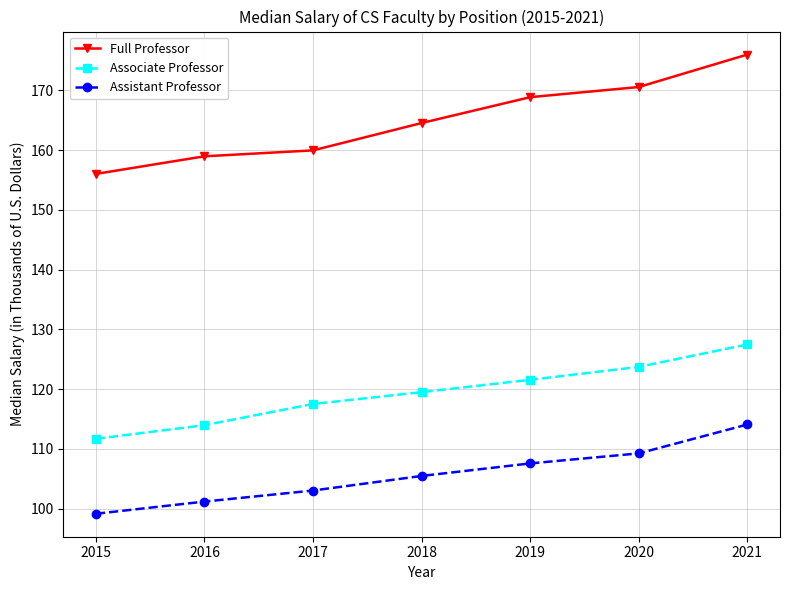

Is it true that Full Professor equals 82.8 at 2017?

False